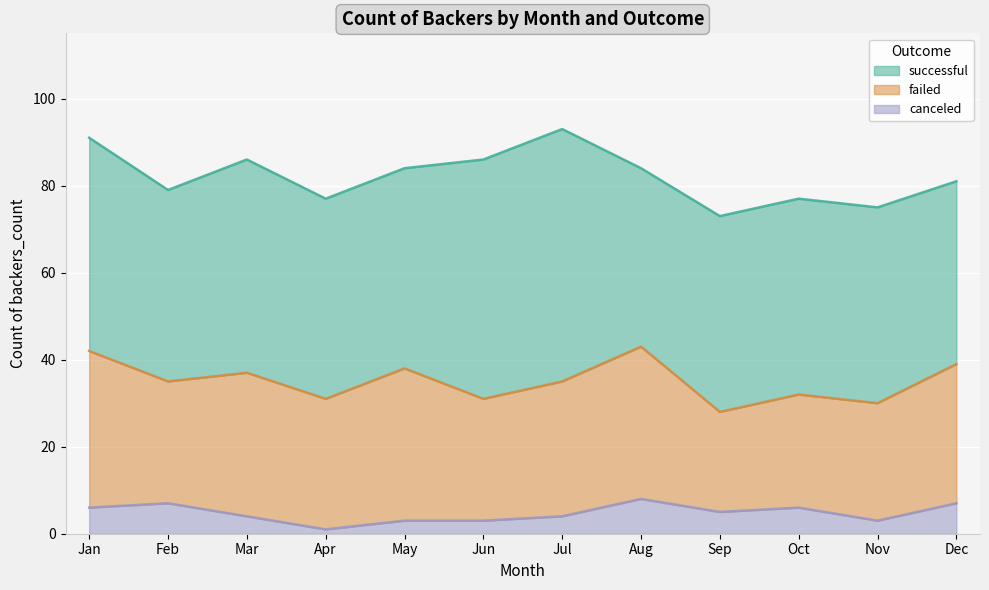

At which category does failed reach its first local valley?

Feb